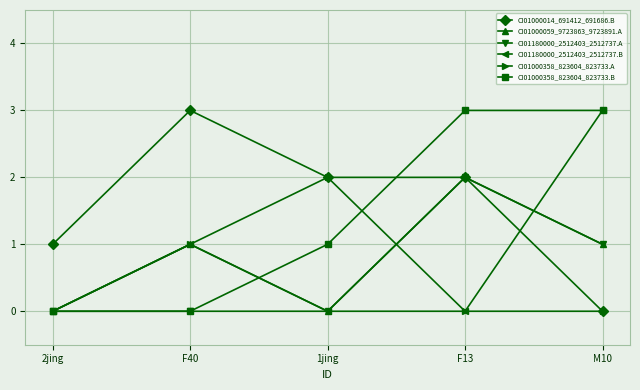

What is the spread (max minus min) of values at F13?

3